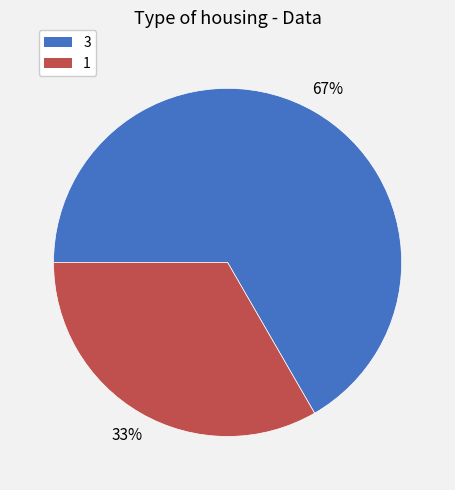

Count the number of slices in the pie.

2